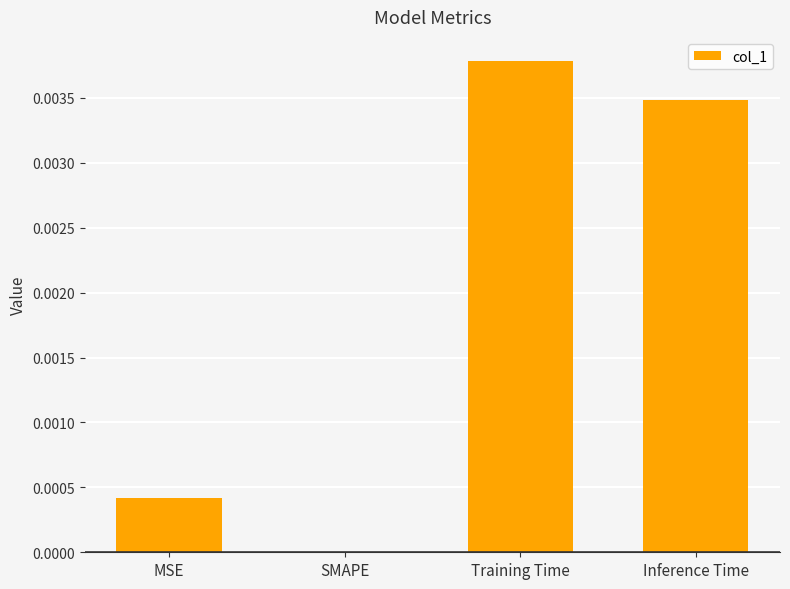

Is it true that the value at MSE is 0.0?

True